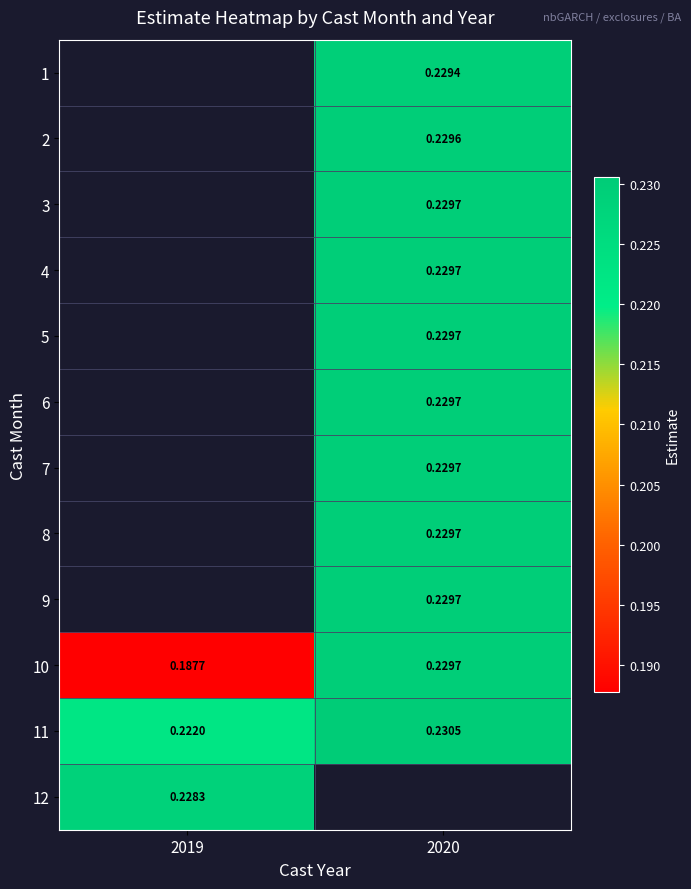

Is the value of 11 at 2019 greater than the value of 2 at 2020?

No